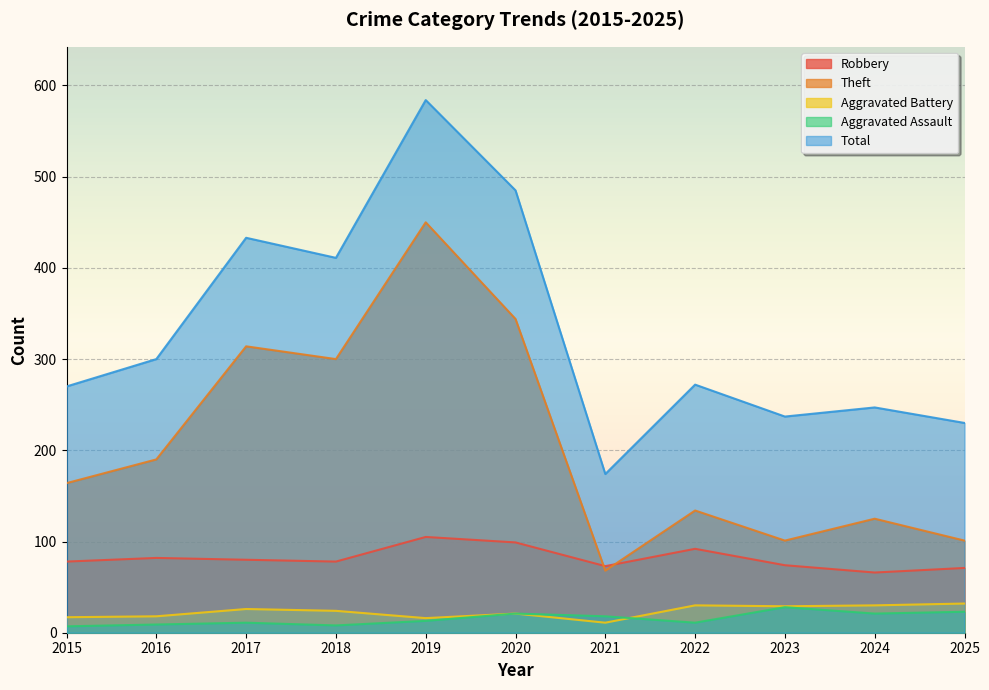

The value of Aggravated Assault at 2019 is 18. True or false?

False